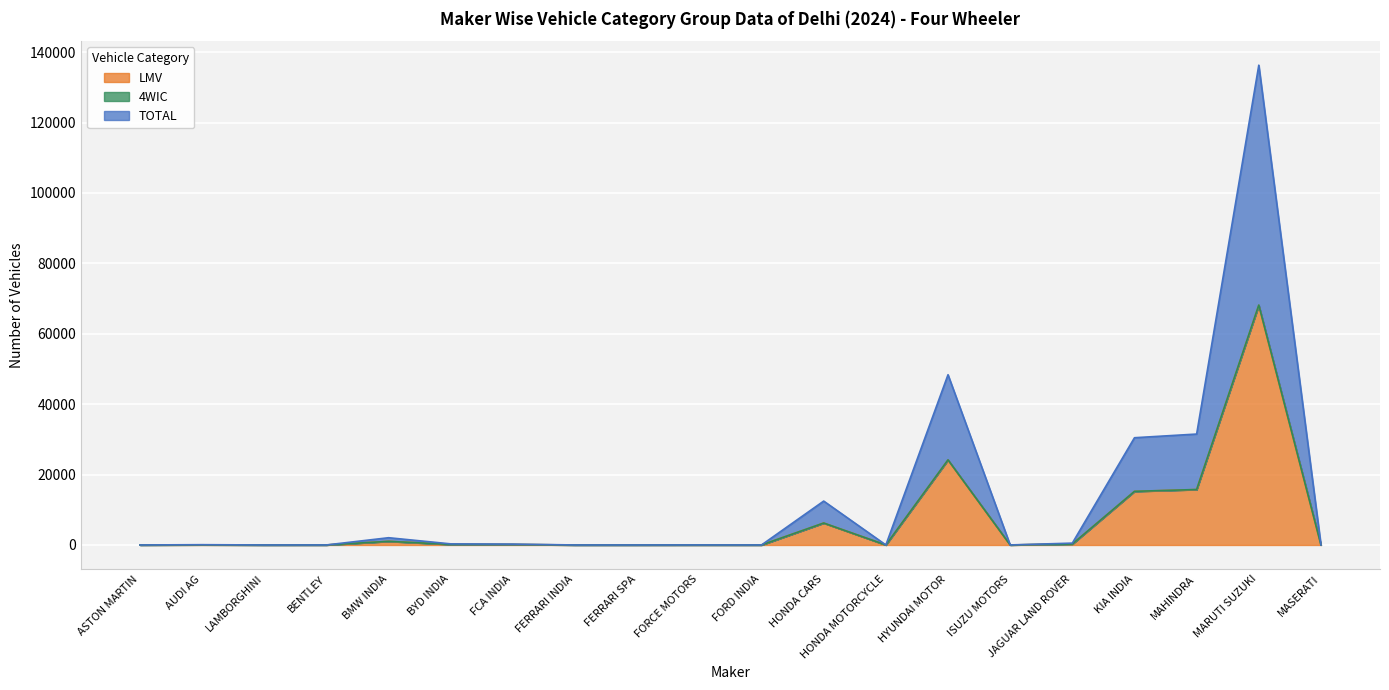

Where is LMV nearest to the value 34043?

HYUNDAI MOTOR